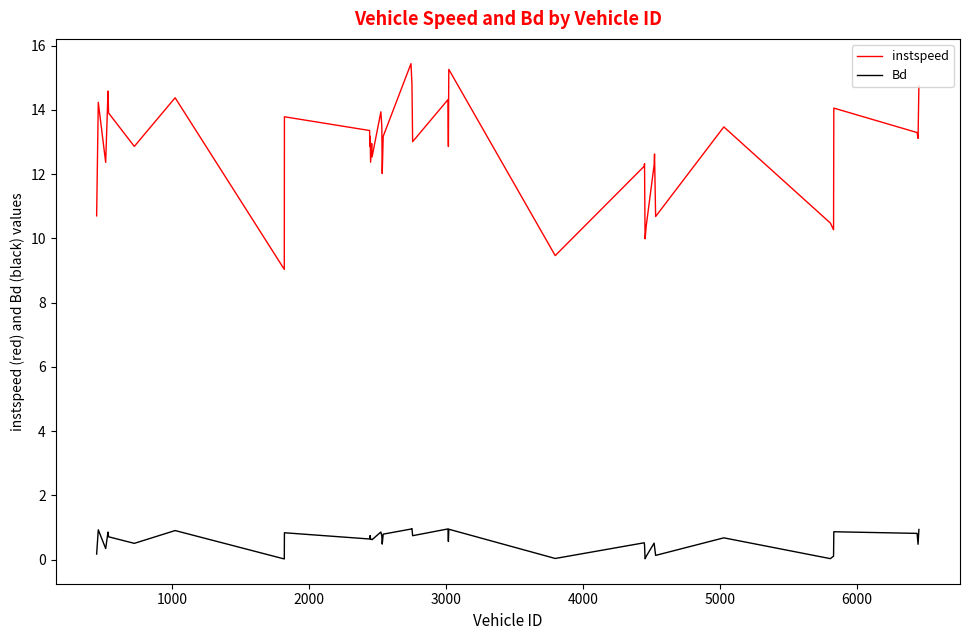

Which series has the largest total across all categories?

instspeed